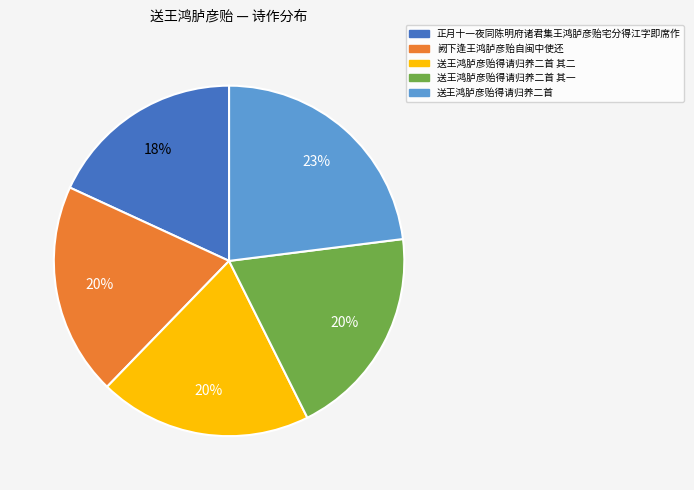

Which category has the biggest portion of the pie?

送王鸿胪彦贻得请归养二首